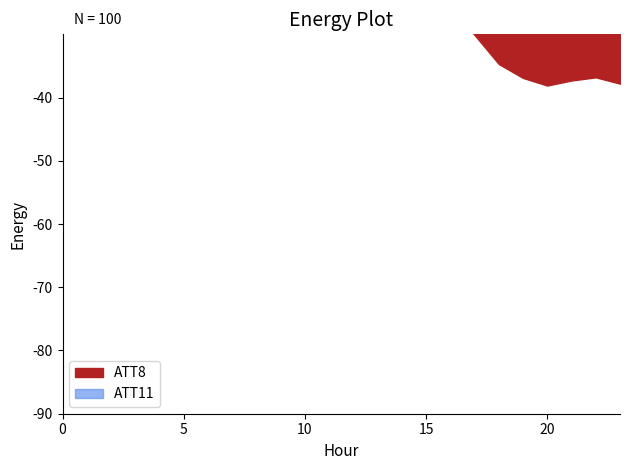

Rank the series by their average value, from lowest to highest.

ATT11, ATT8